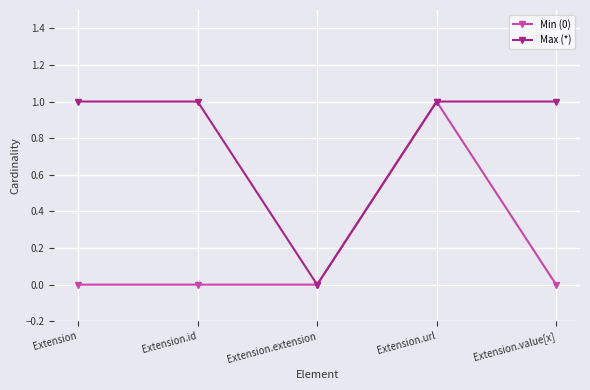

What is the maximum value shown in the chart?

1